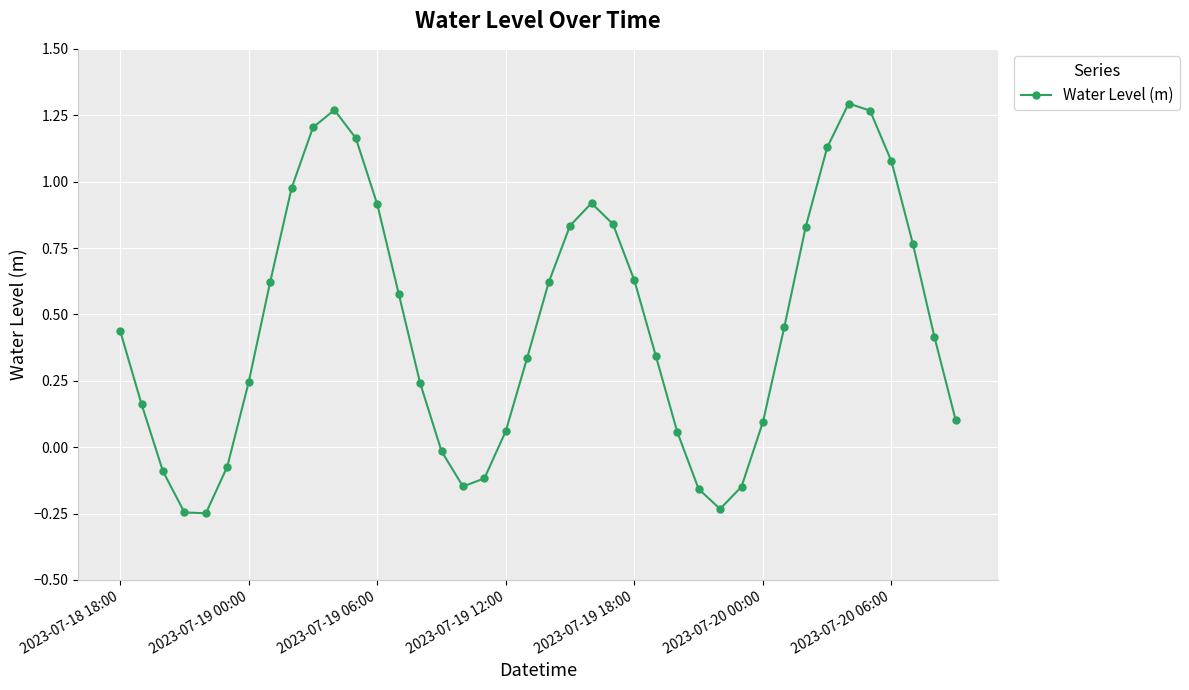

What is the difference between the maximum and minimum values?

1.5